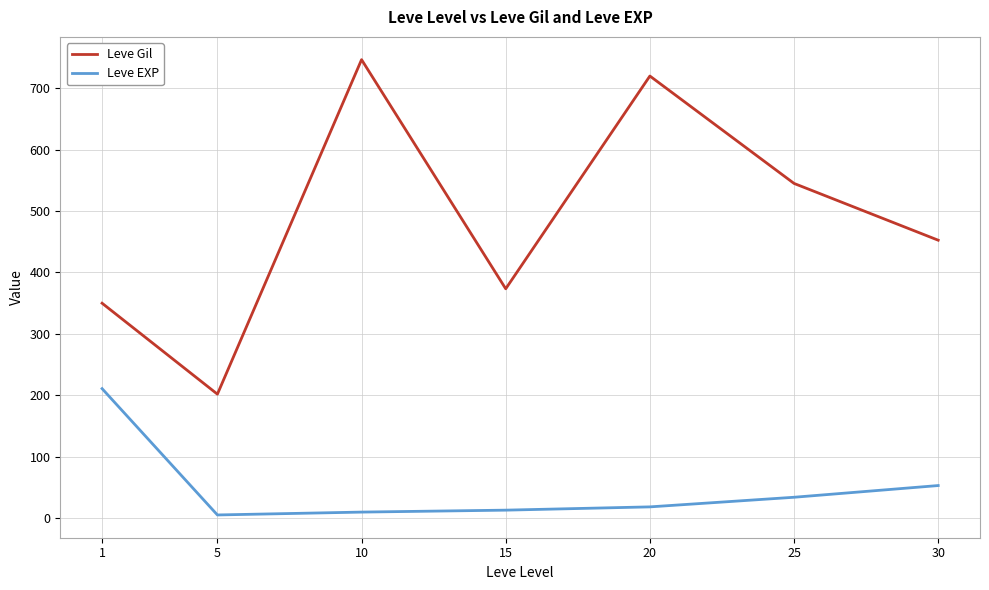

Between 1 and 25, which series saw the biggest shift?

Leve Gil